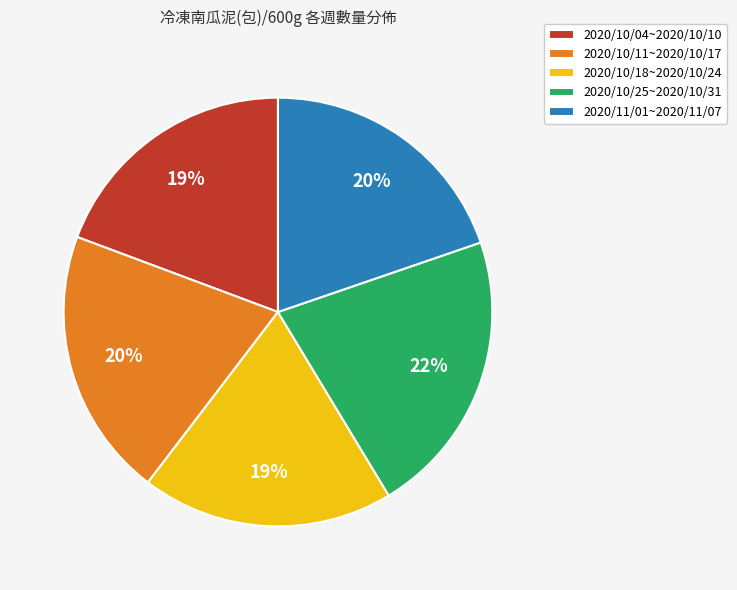

What percentage is the 2020/11/01~2020/11/07 slice, to the nearest percent?

20%